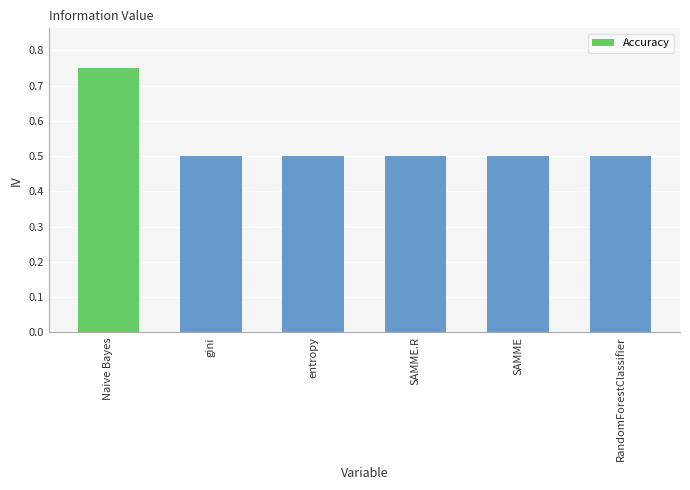

What is the label of the 5th bar from the left?

SAMME